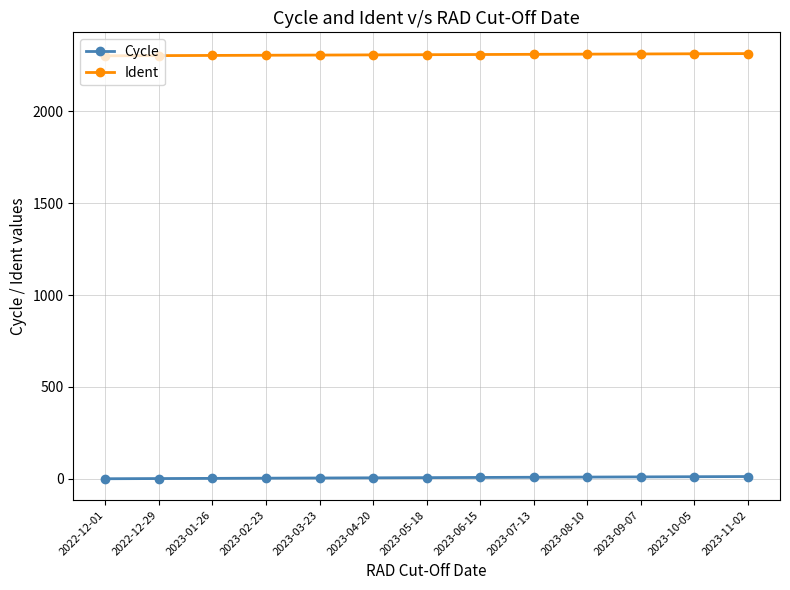

What is the greatest value displayed?

2313